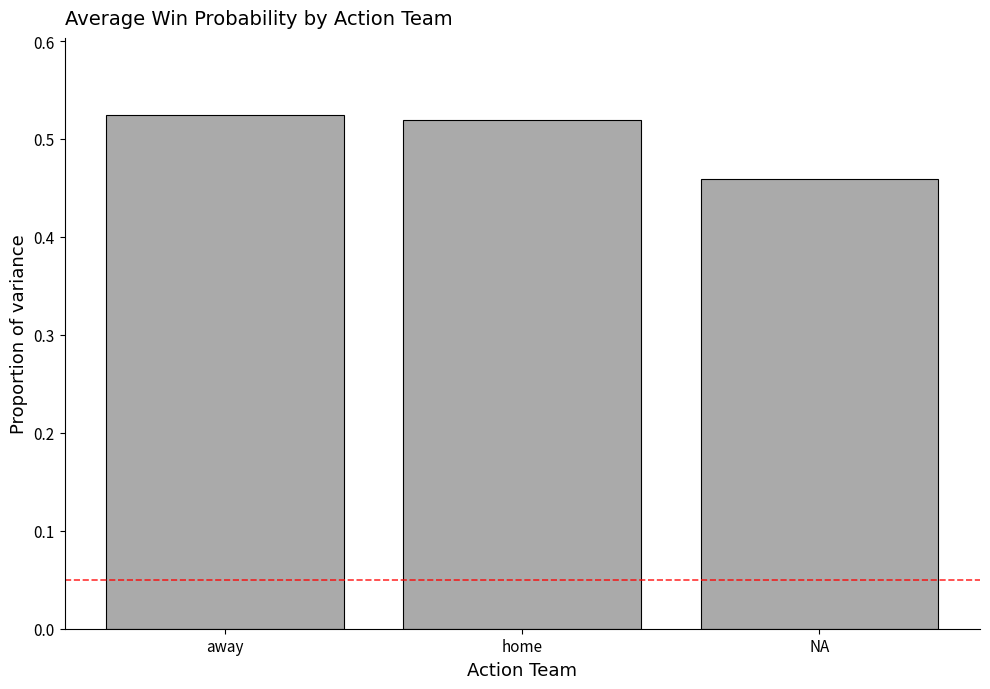

What is the difference between the maximum and minimum values?

0.1